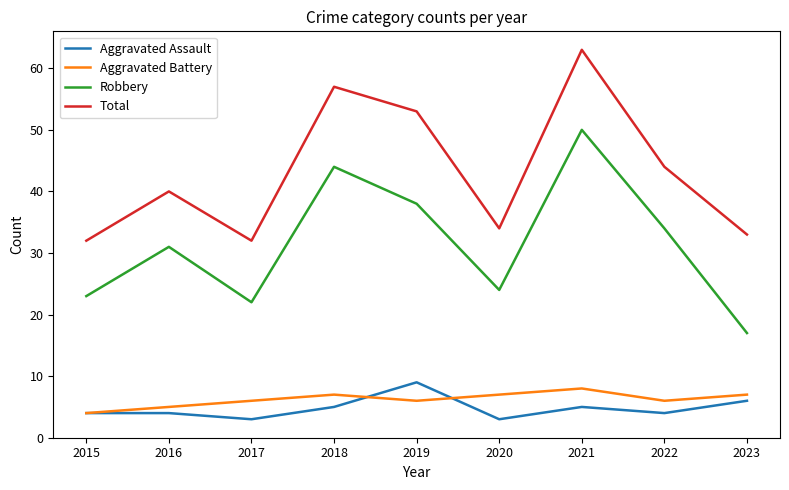

What is the difference between the highest and lowest values at 2021?

58